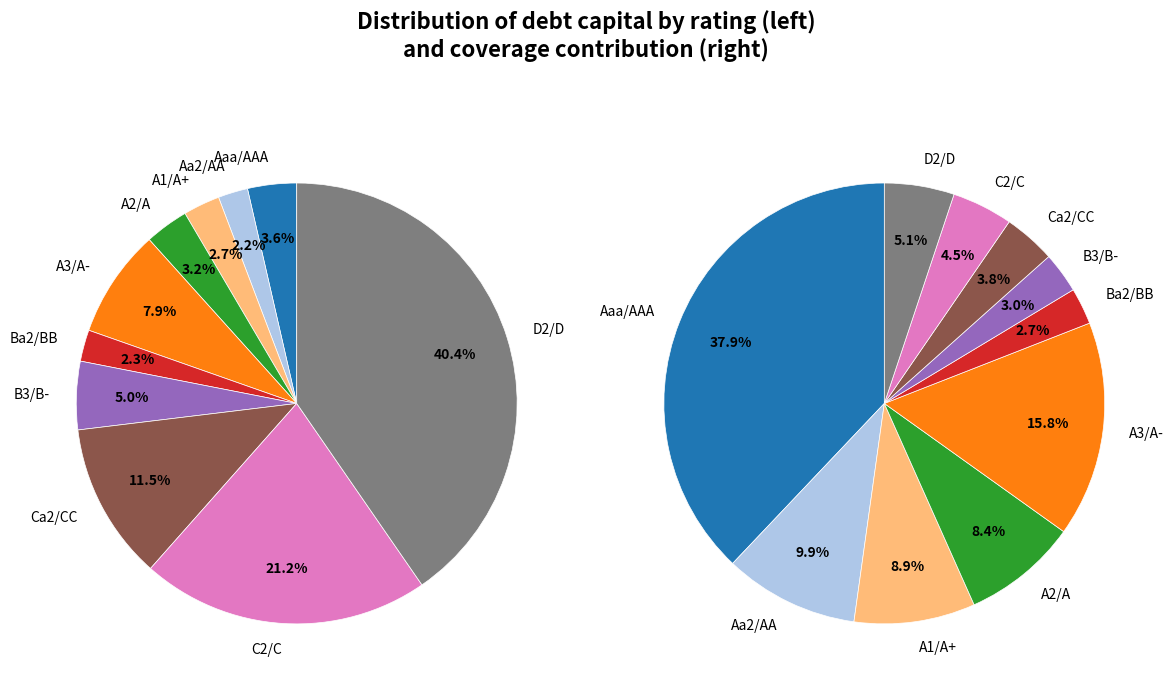

Does D2/D account for over 50% of the chart?

No